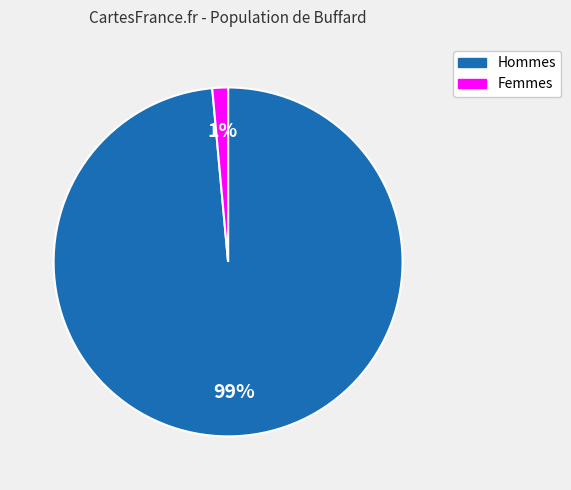

Count the number of slices in the pie.

2